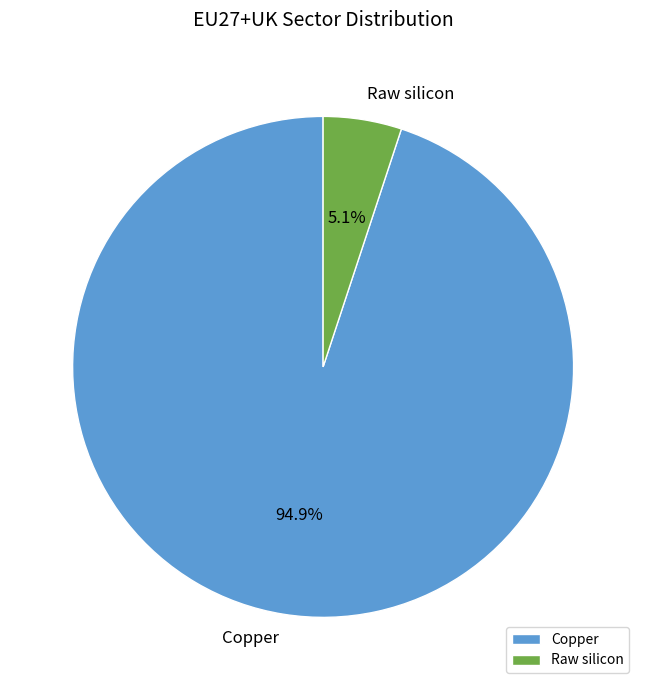

The Raw silicon slice represents 5% of the pie. True or false?

True